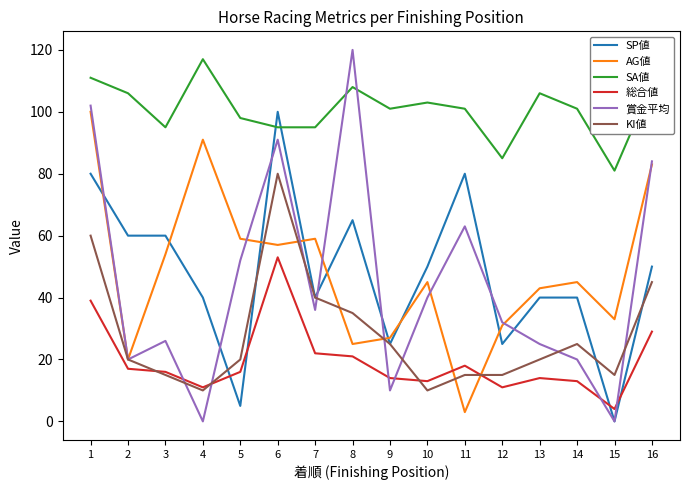

What is the sum of the 総合値 values at 9 and 16?

43